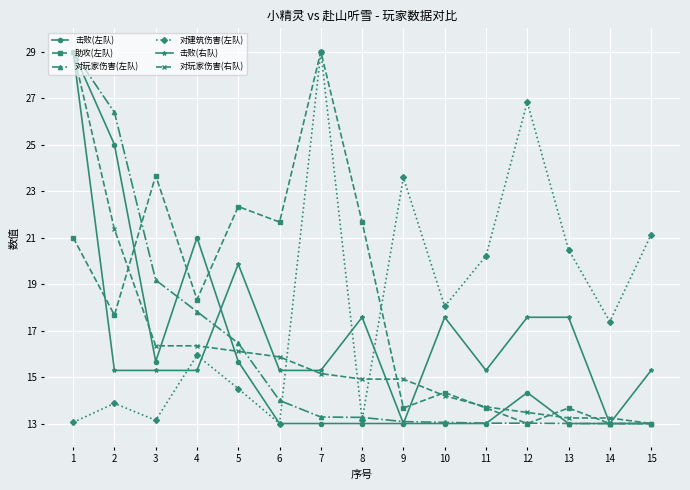

What is the value of the 击败(左队) point at the 1st from the left?

29.0